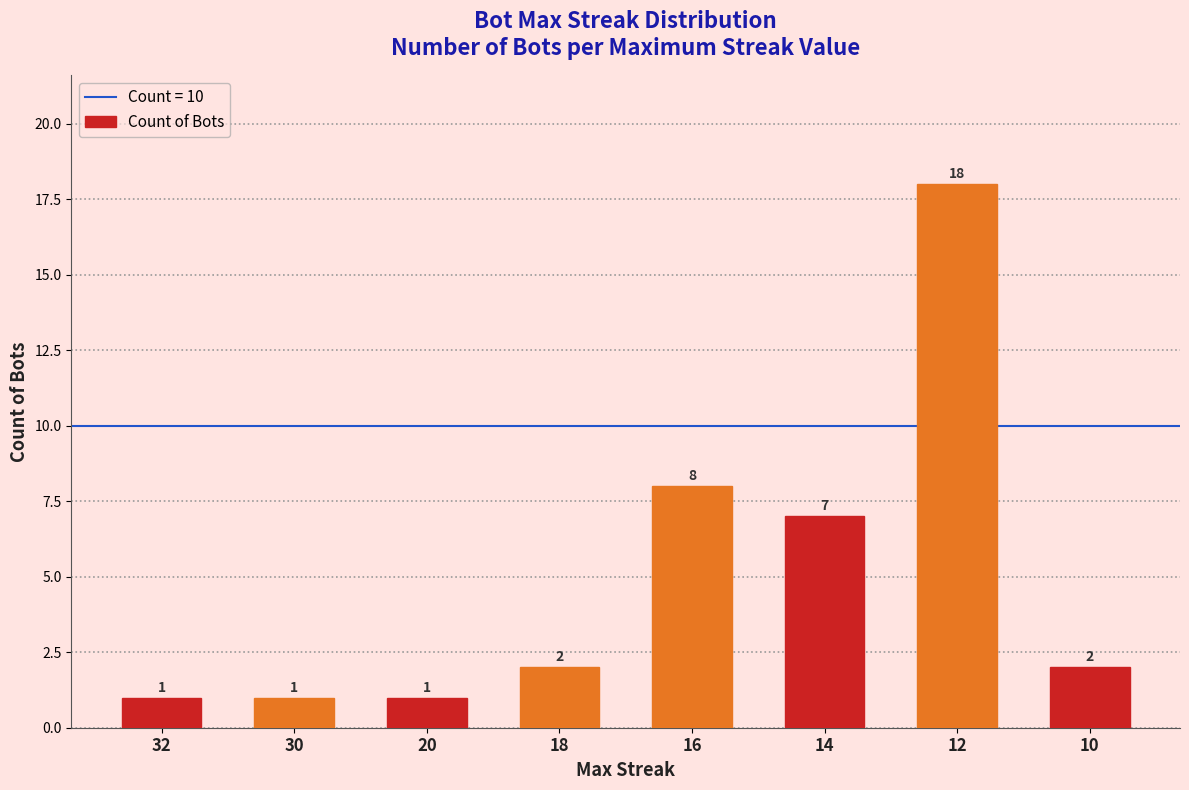

What is the difference between the values at 14 and 30?

6